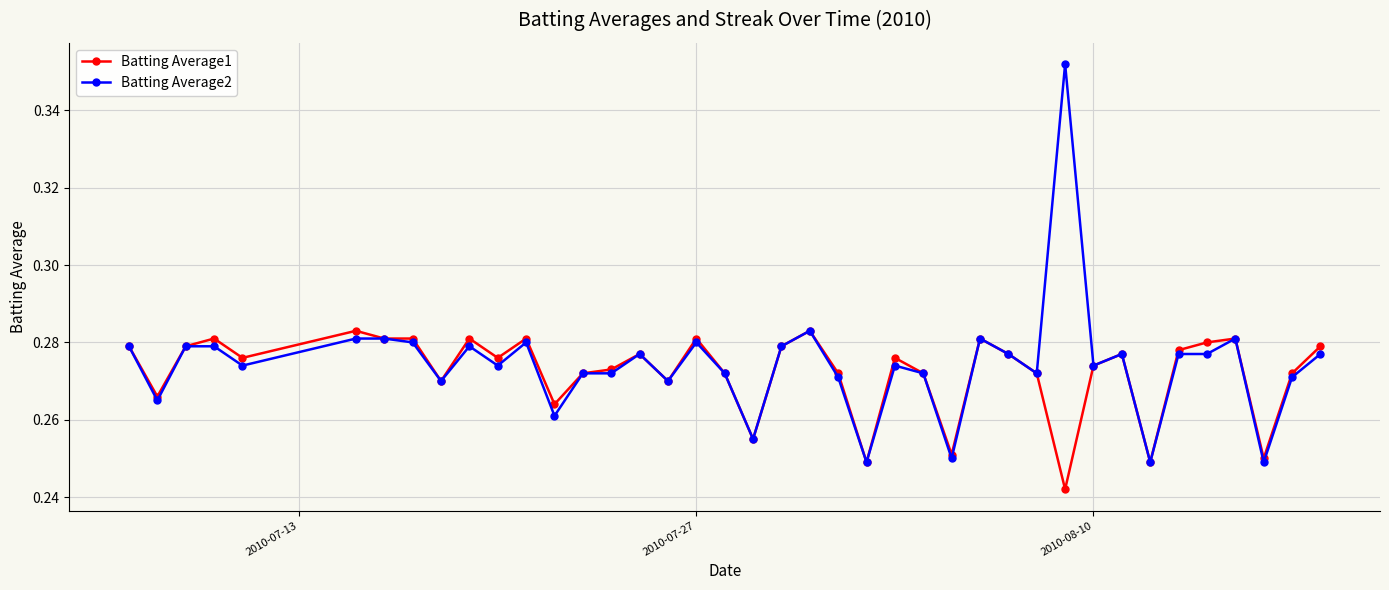

What are all the series names shown in the legend?

Batting Average1, Batting Average2